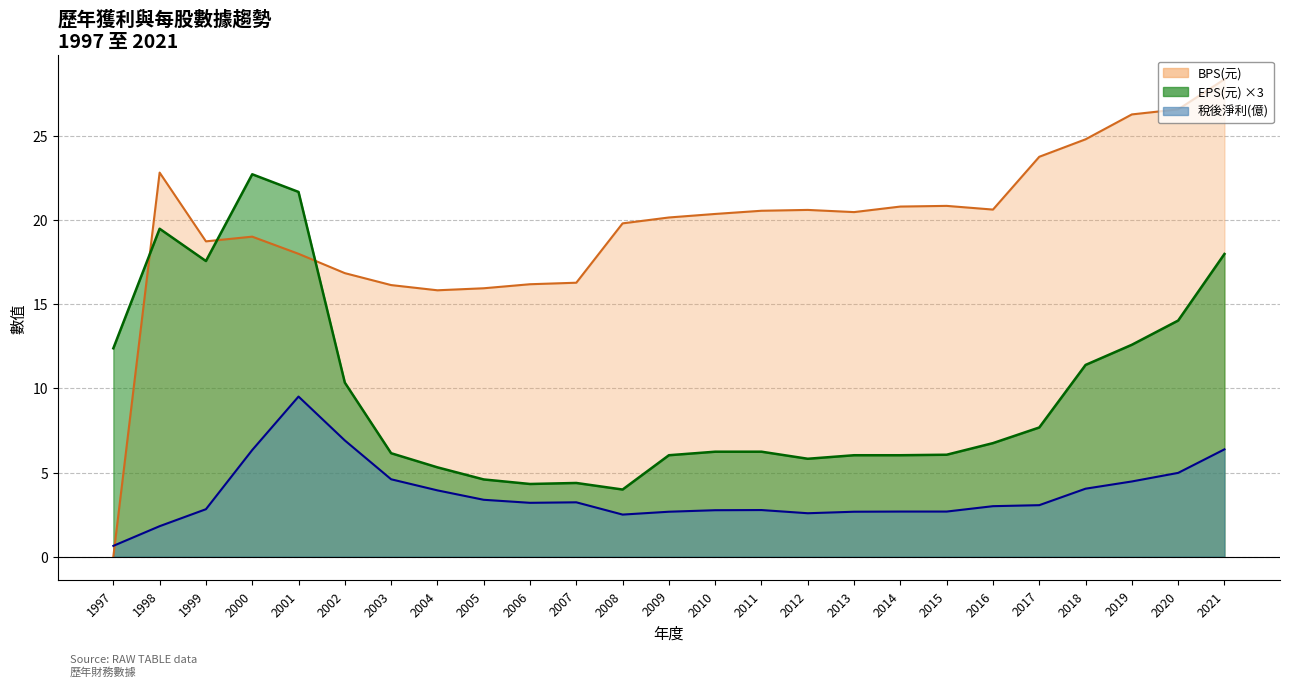

What is the total value across all series at 1999?

39.1